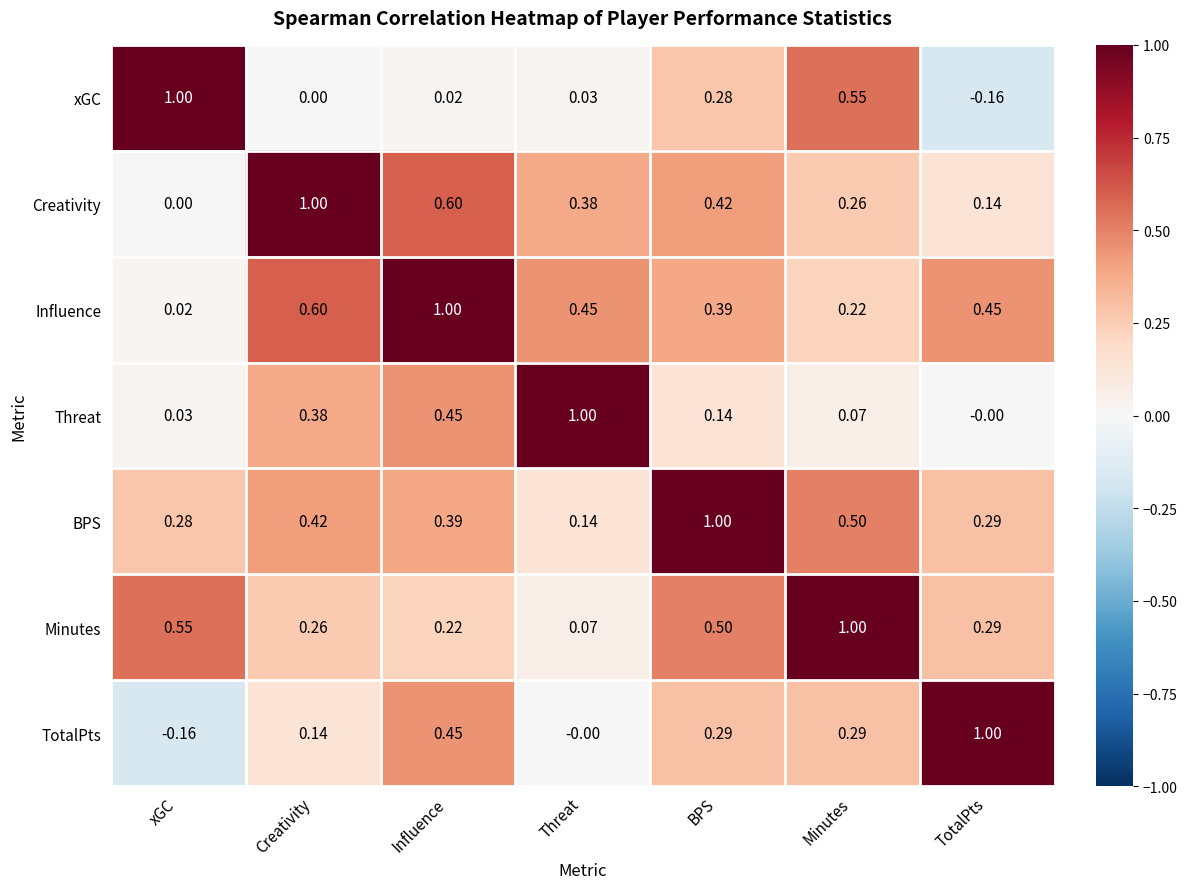

Where is Influence nearest to the value 0?

xGC